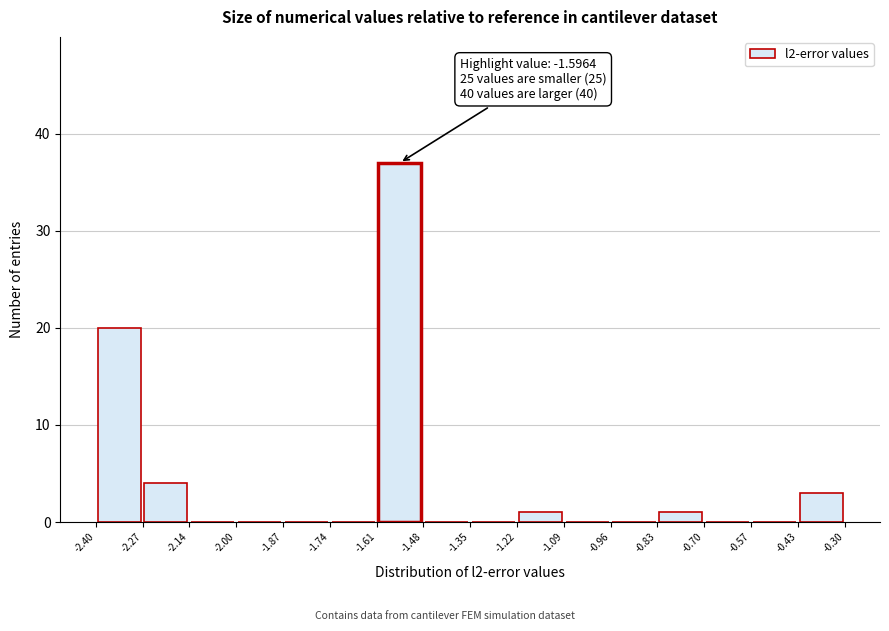

Which range on the x-axis has the tallest bar?

-1.61 to -1.48